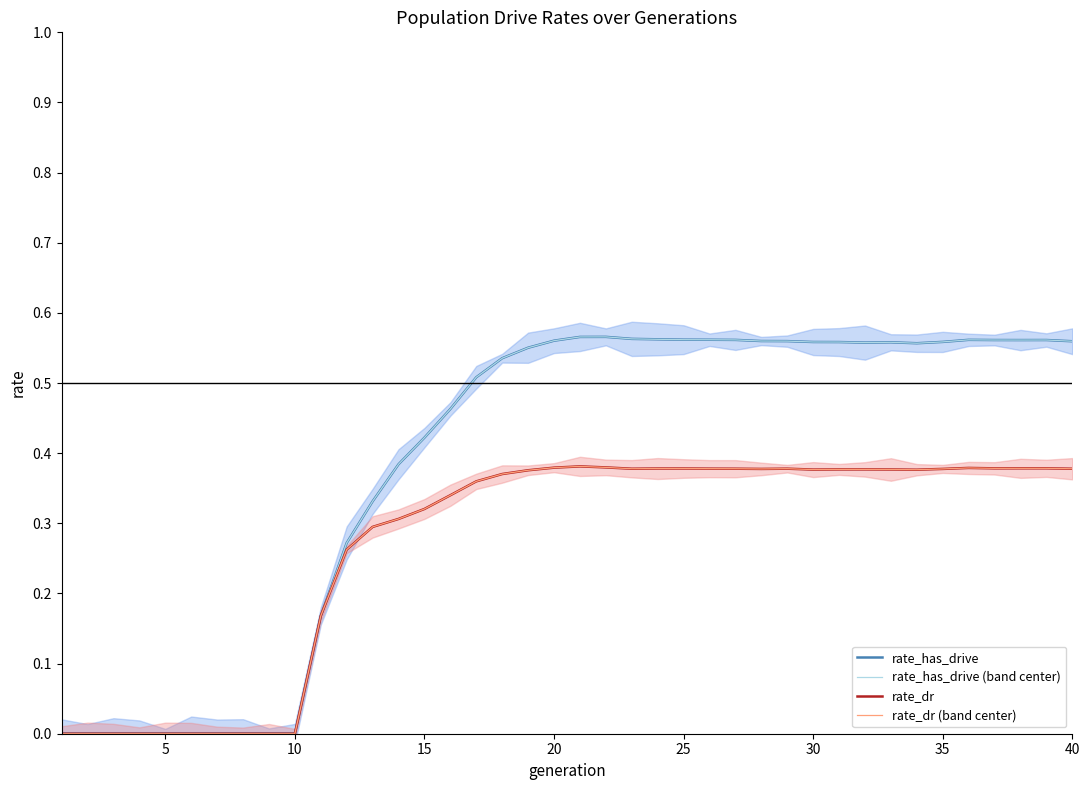

What is the average value of the rate_has_drive series?

0.4